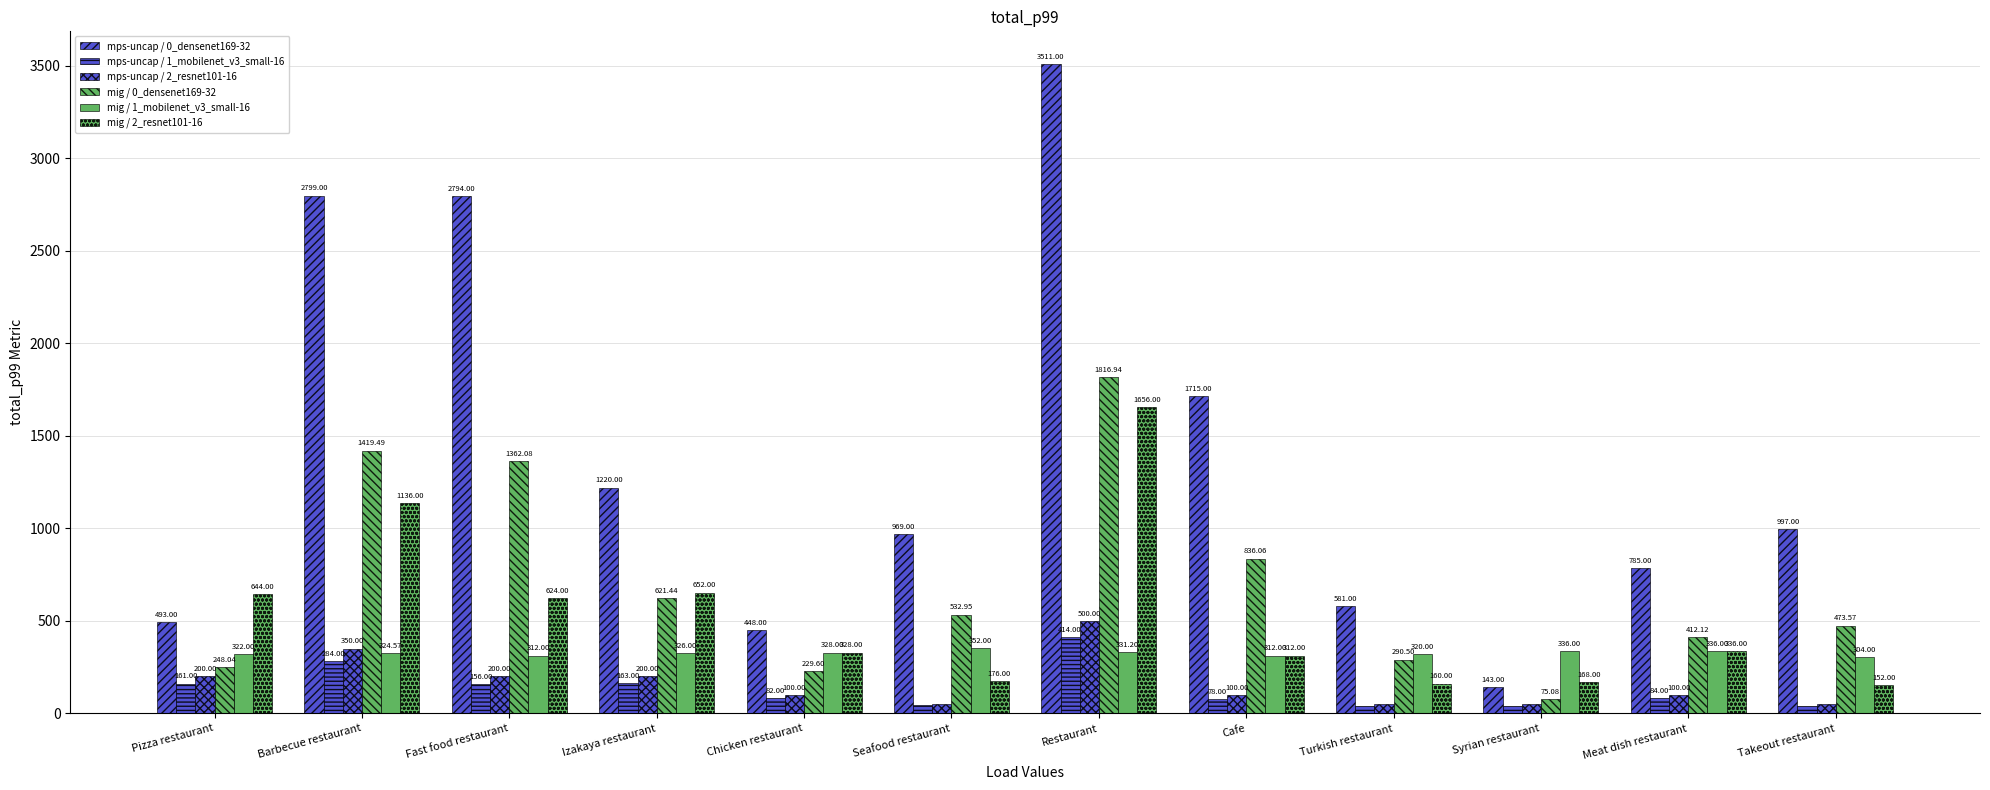

How many values in the mig / 0_densenet169-32 series exceed 532?

6